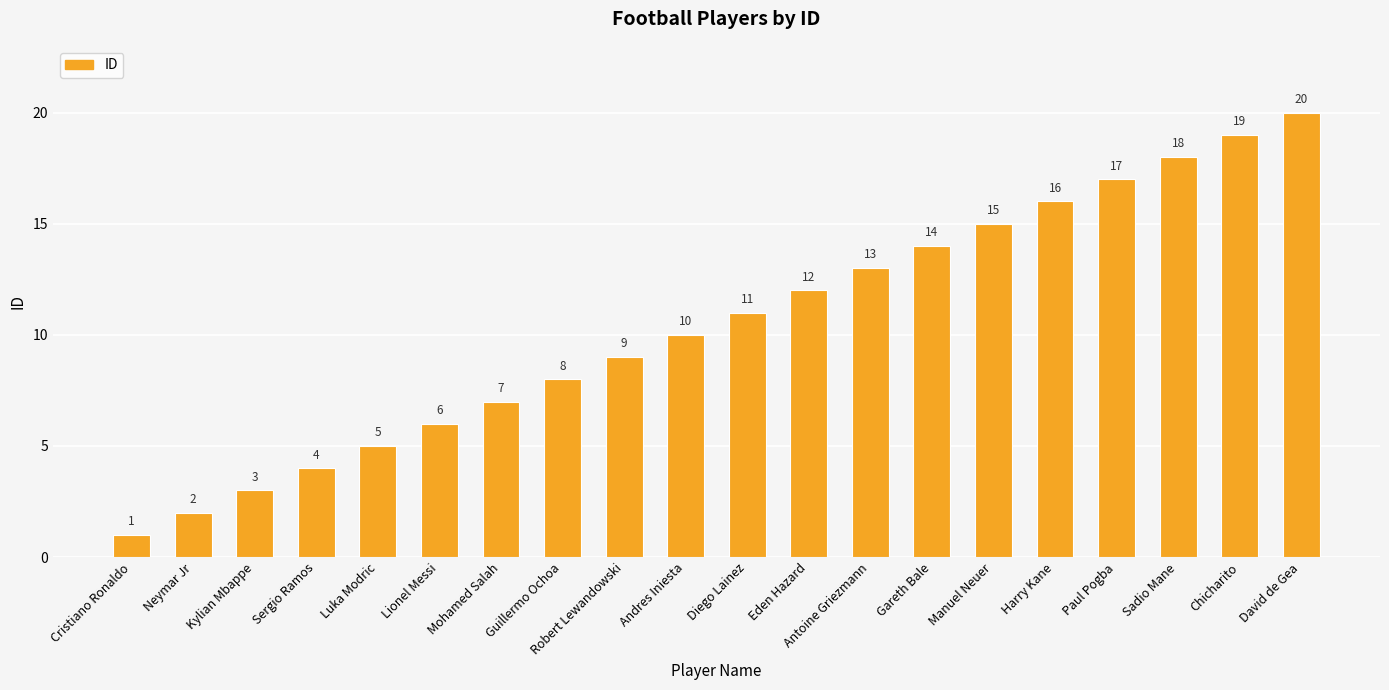

Rank the categories by value from highest to lowest.

David de Gea, Chicharito, Sadio Mane, Paul Pogba, Harry Kane, Manuel Neuer, Gareth Bale, Antoine Griezmann, Eden Hazard, Diego Lainez, Andres Iniesta, Robert Lewandowski, Guillermo Ochoa, Mohamed Salah, Lionel Messi, Luka Modric, Sergio Ramos, Kylian Mbappe, Neymar Jr, Cristiano Ronaldo